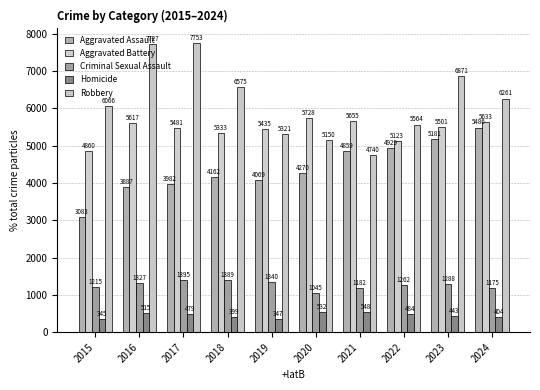

At which label is Aggravated Battery closest to 5294?

2018